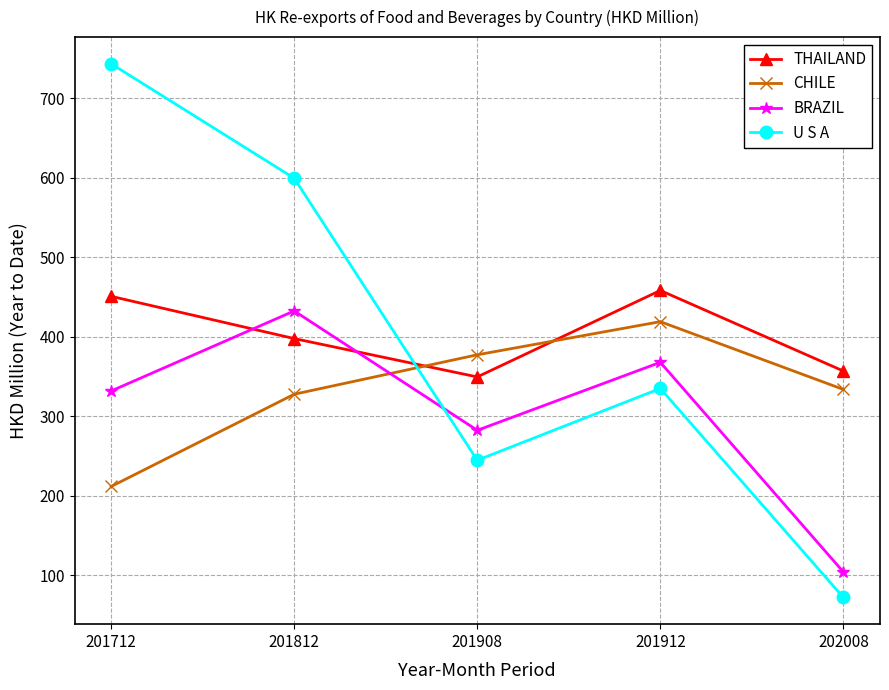

Is this an area chart (filled region under the line)?

No